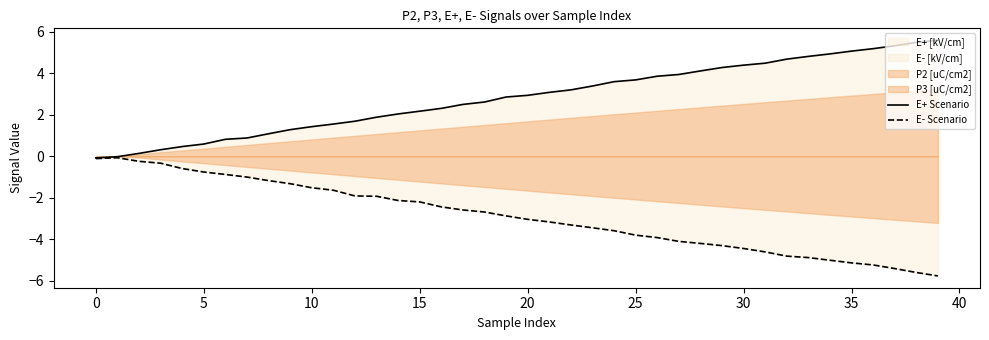

The value of E- Scenario at 10 is -2.2. True or false?

False